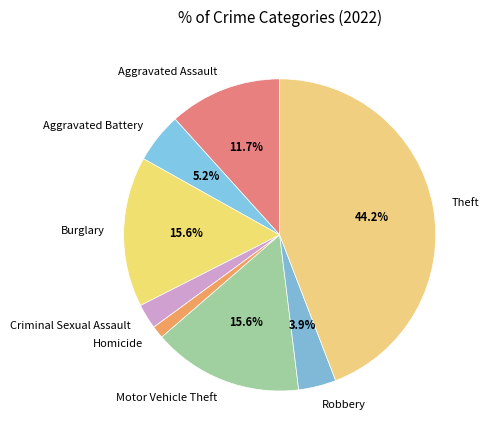

Does Motor Vehicle Theft account for over 50% of the chart?

No